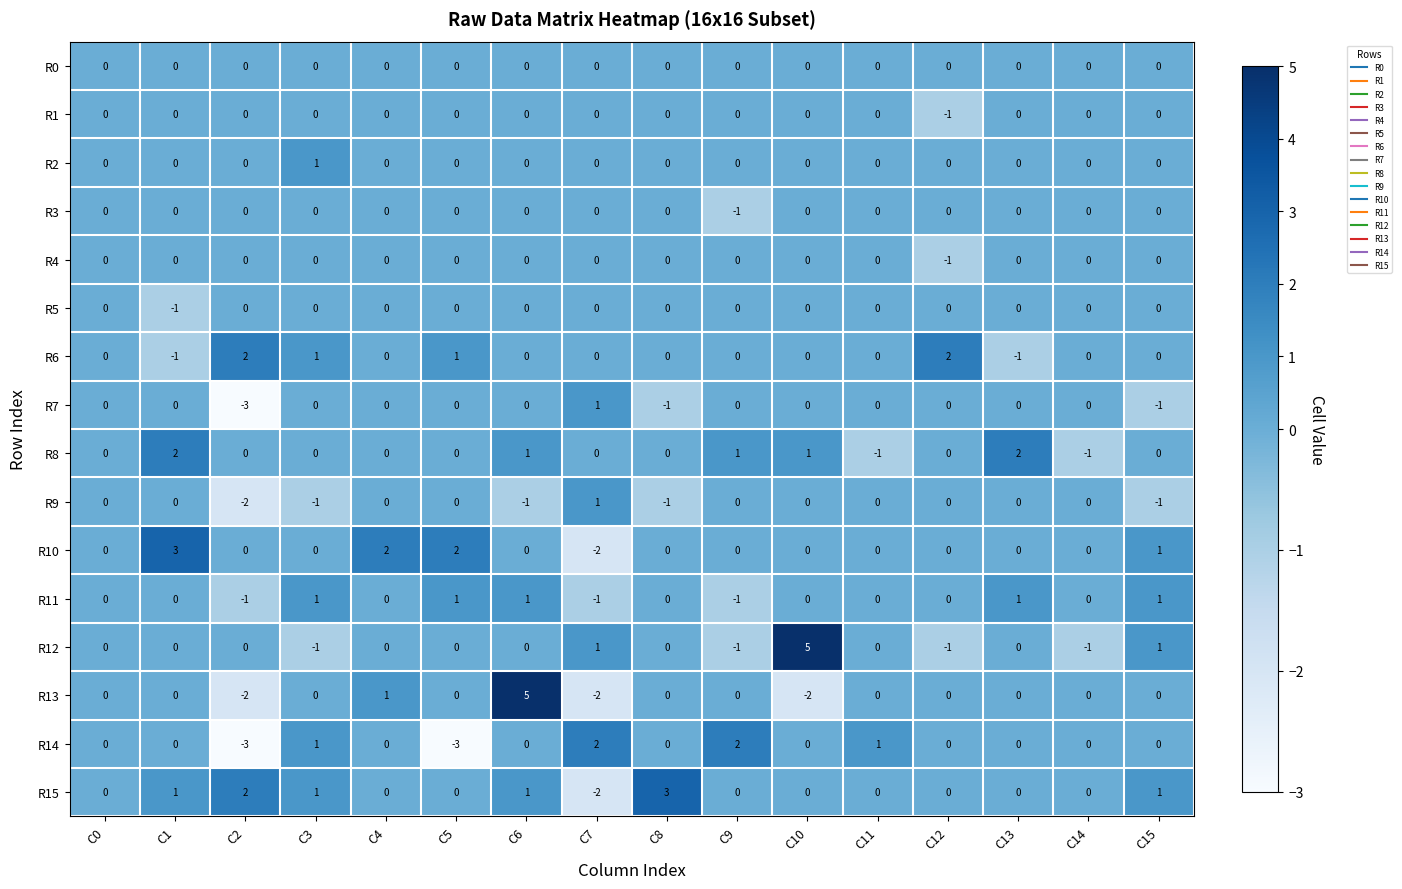

Which series has the largest total across all categories?

R15